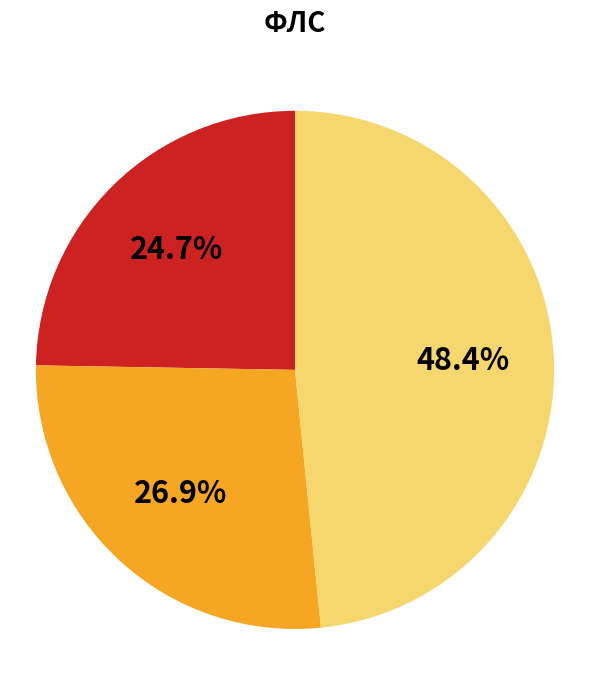

Count the number of slices in the pie.

3